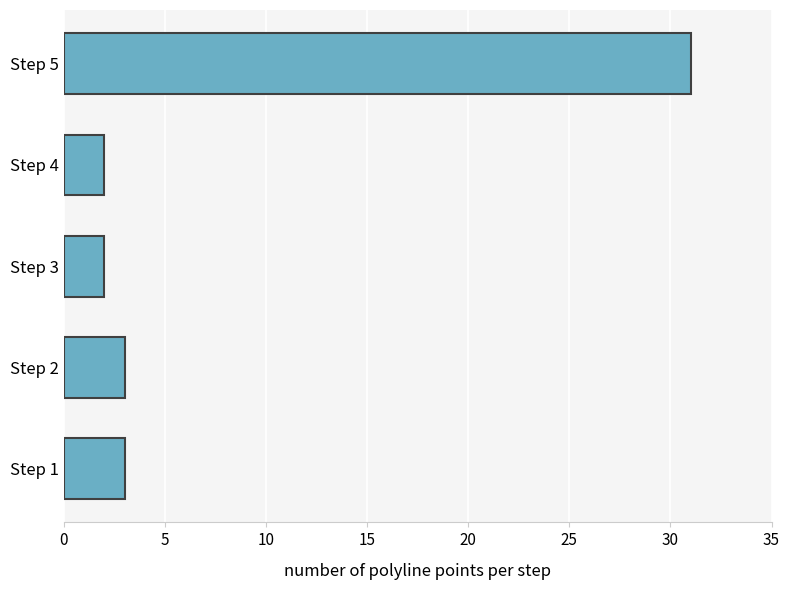

What is the average value?

8